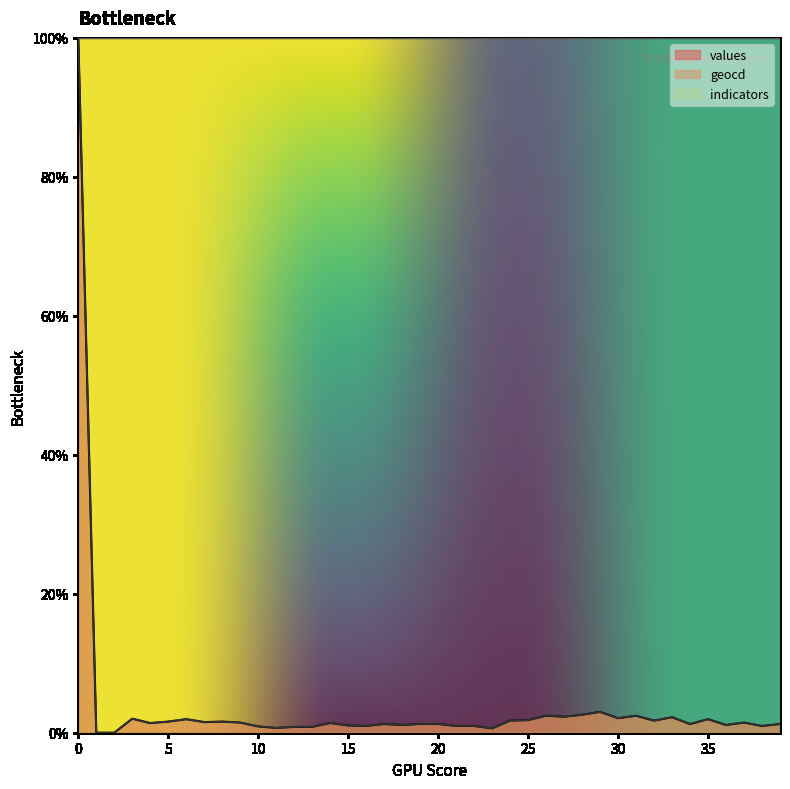

What is the difference between the geocd values at 1 and 36?

1.1